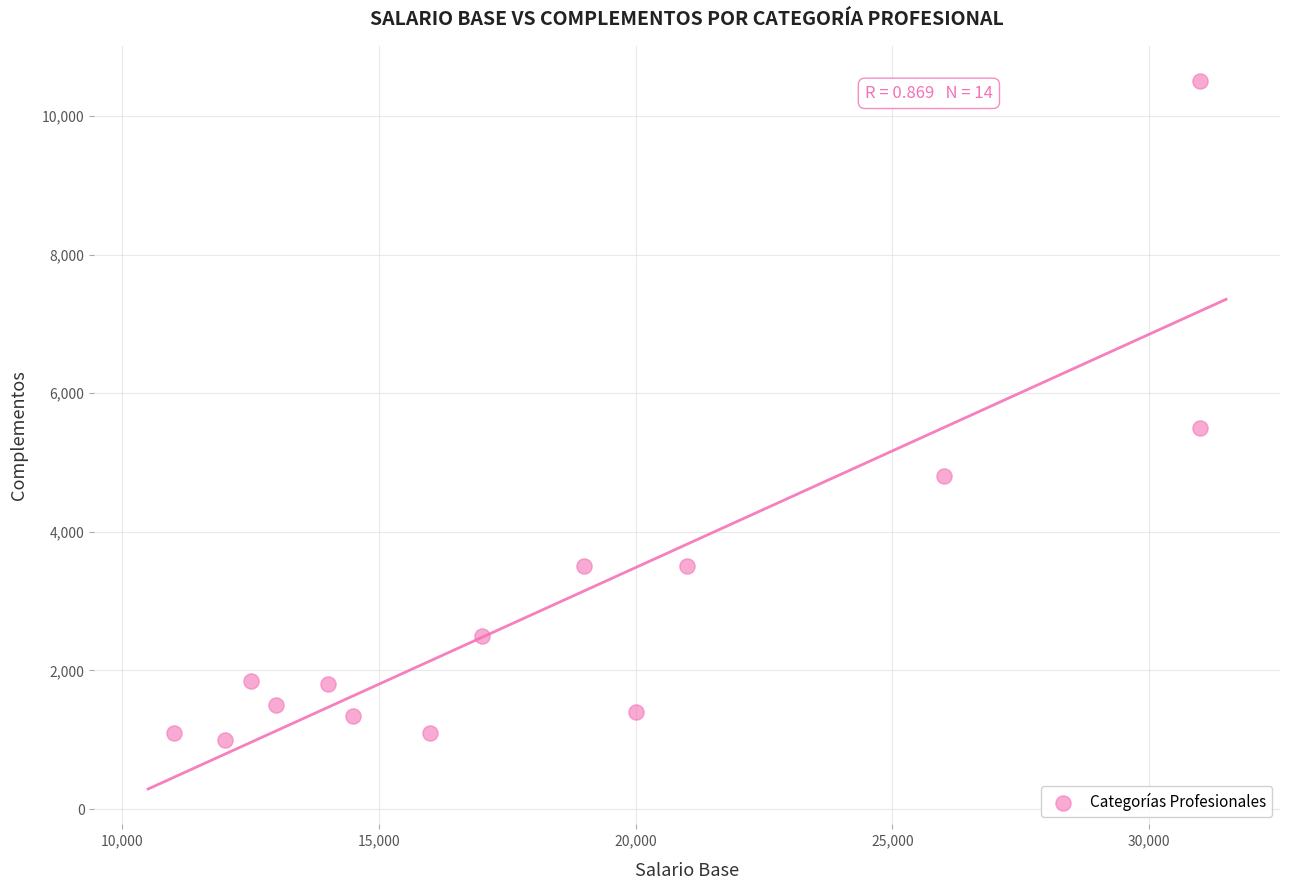

What Y value in the scatter plot is closest to 5750?

5500